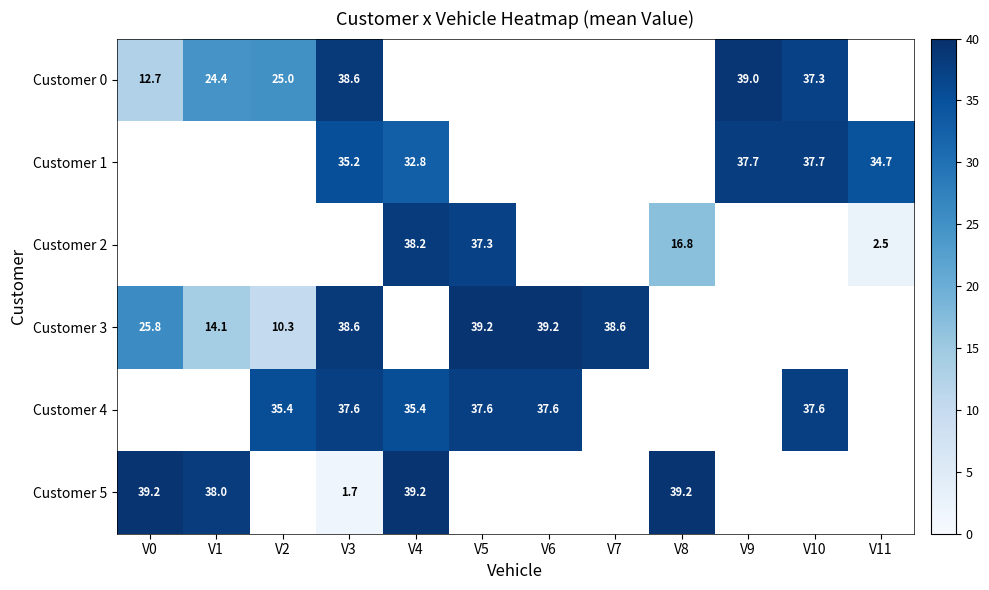

What is the difference between the maximum and minimum values in the Customer 0 series?

26.2